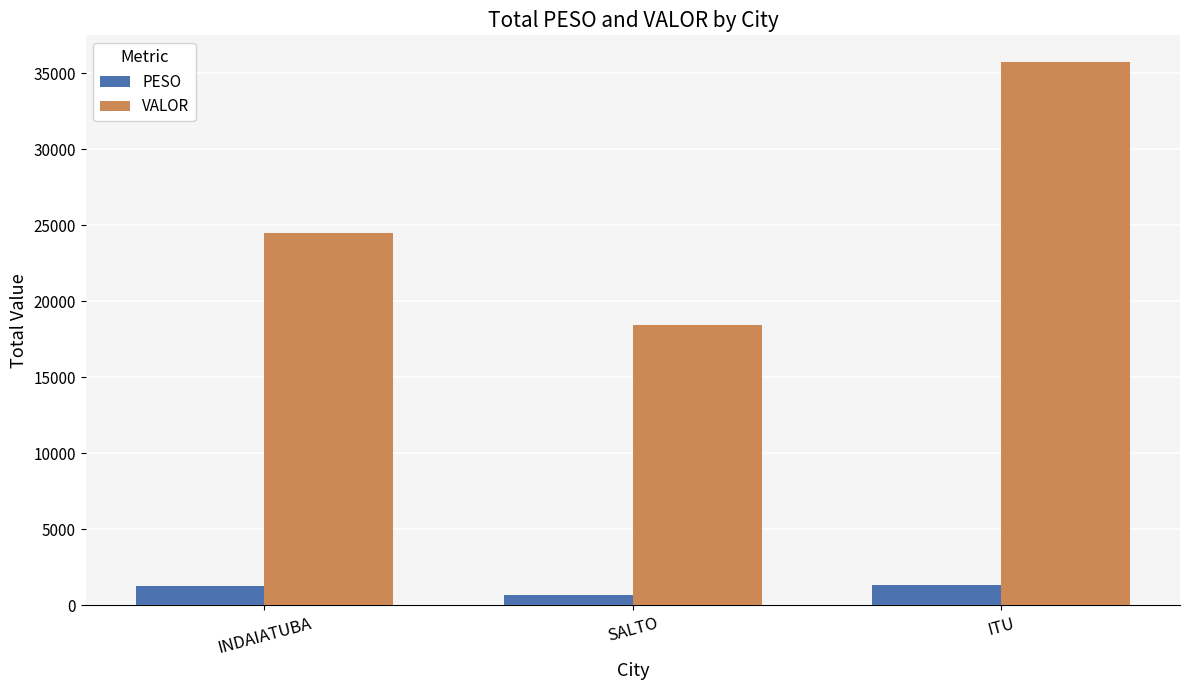

What is the sum of all PESO values?

3359.4